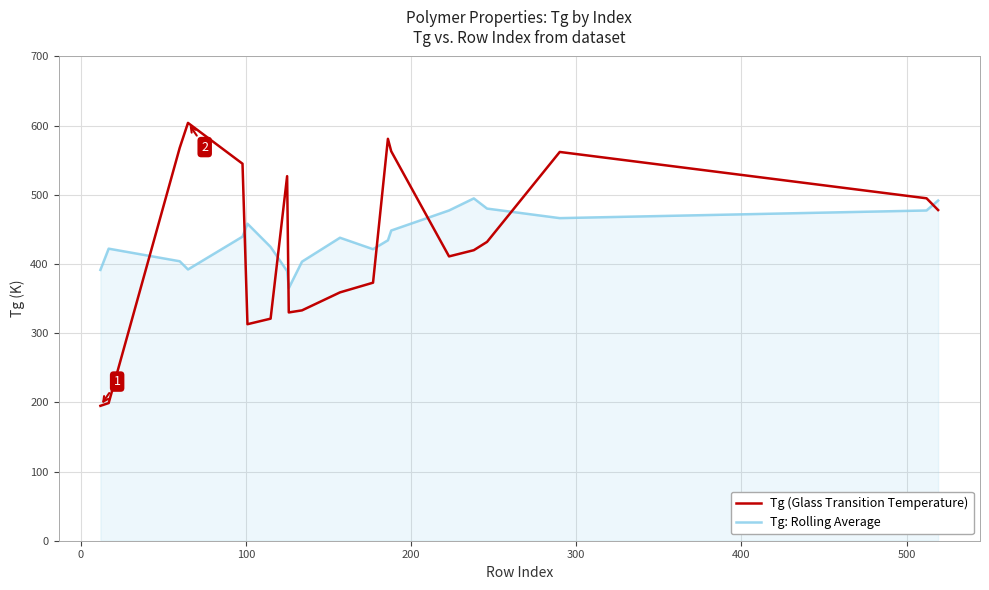

What are all the series names shown in the legend?

Tg (Glass Transition Temperature), Tg: Rolling Average